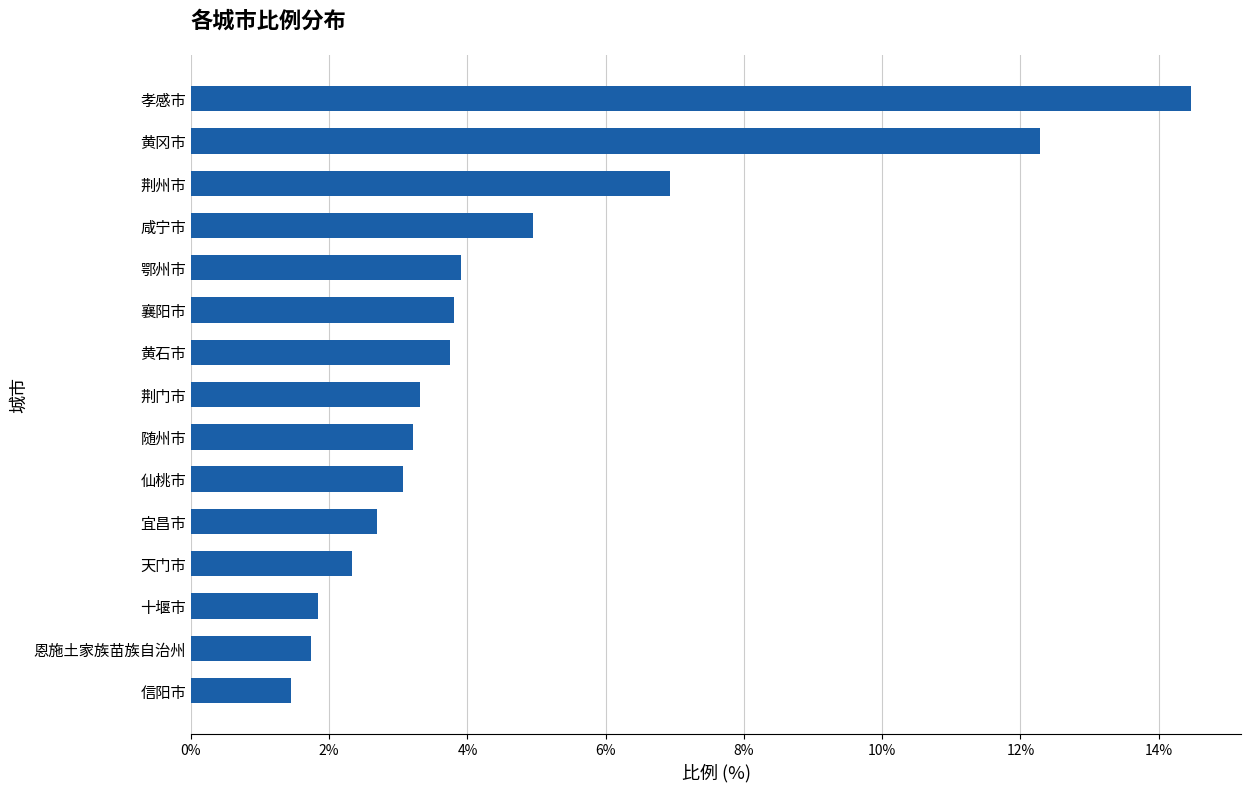

How many values exceed 3?

10